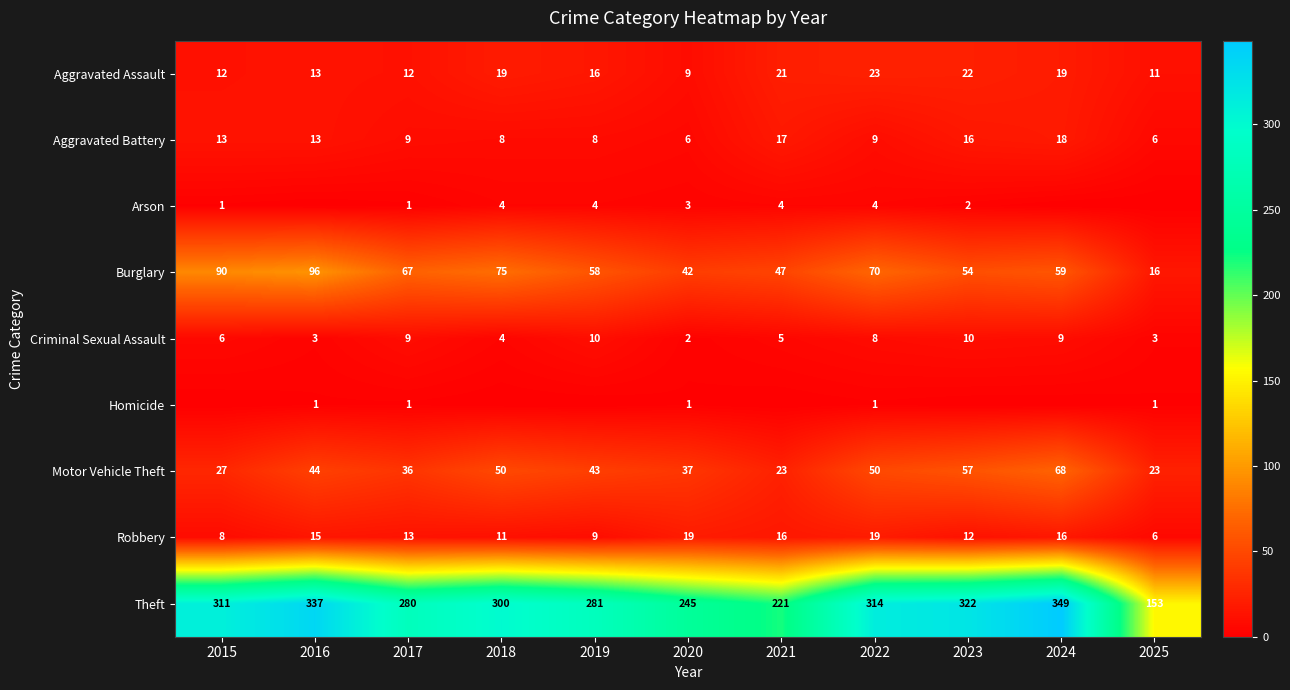

What is the difference between the maximum and minimum values in the Motor Vehicle Theft series?

45